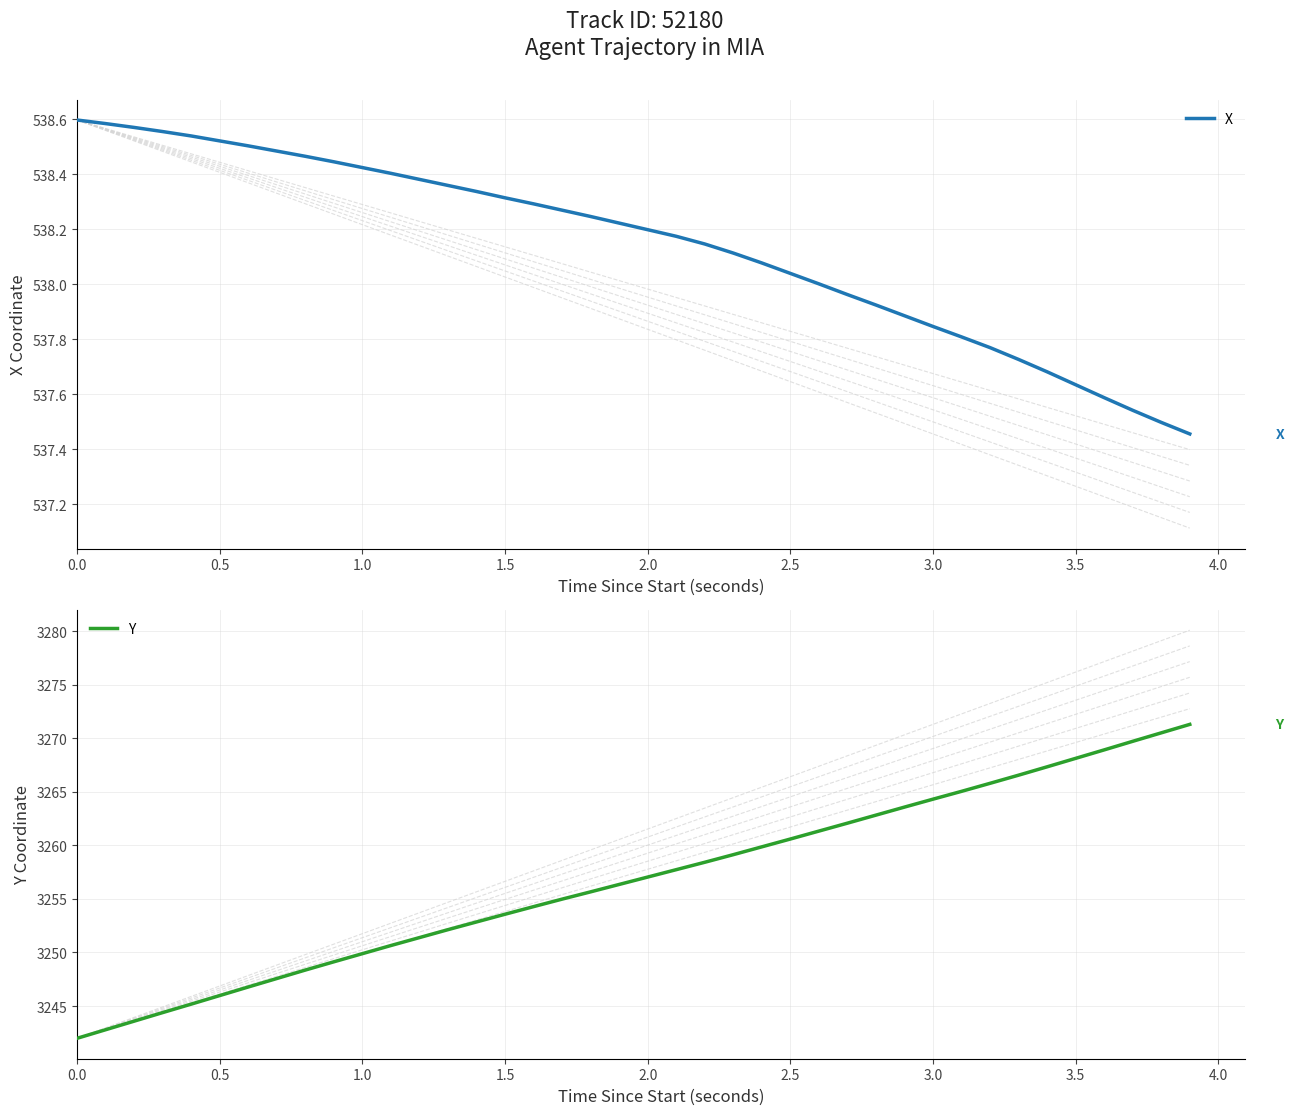

The value of Y at 0.5 is 3246.0. True or false?

True